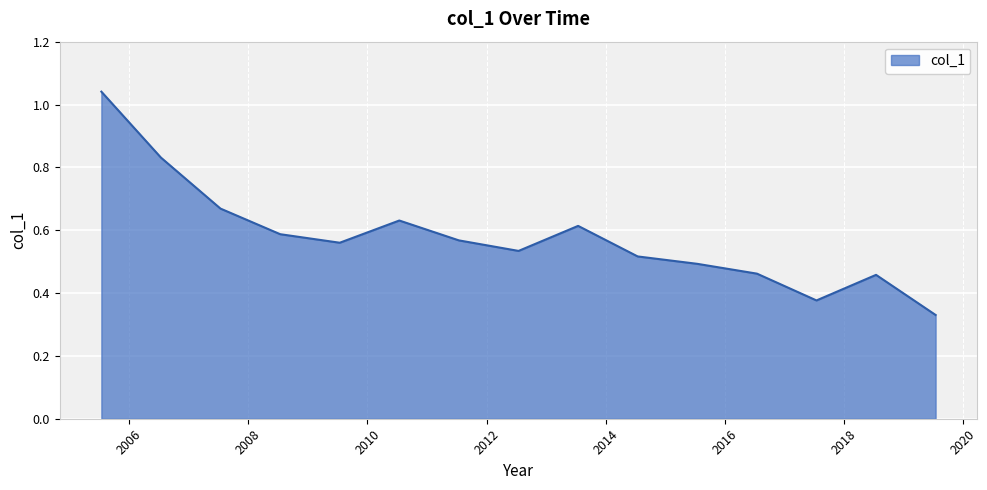

Does the chart have visible grid lines?

Yes